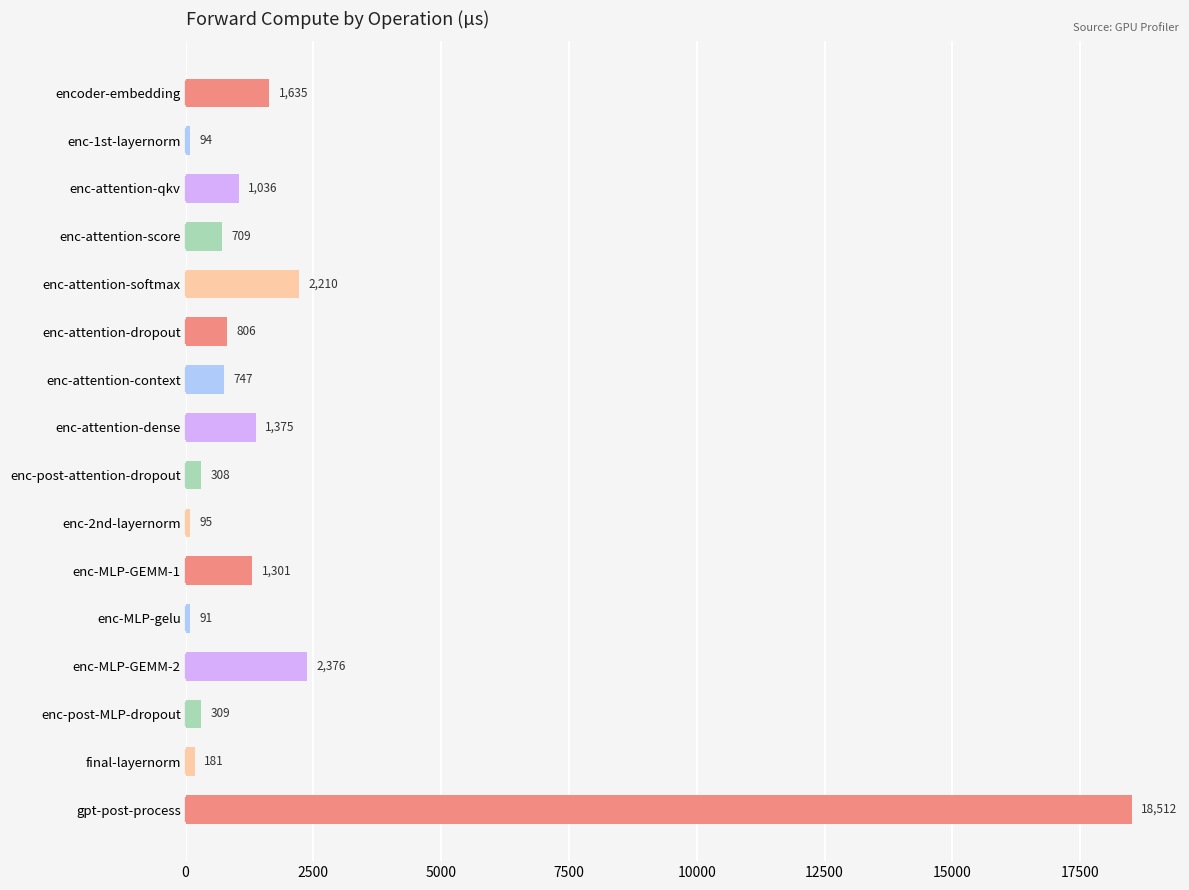

List the labels in order of value, largest first.

gpt-post-process, enc-MLP-GEMM-2, enc-attention-softmax, encoder-embedding, enc-attention-dense, enc-MLP-GEMM-1, enc-attention-qkv, enc-attention-dropout, enc-attention-context, enc-attention-score, enc-post-MLP-dropout, enc-post-attention-dropout, final-layernorm, enc-2nd-layernorm, enc-1st-layernorm, enc-MLP-gelu